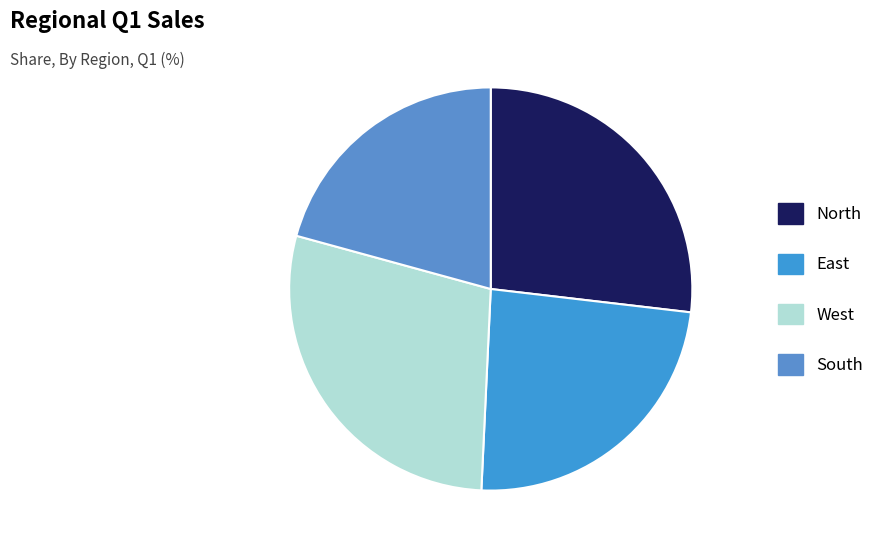

Is there a majority slice in this chart?

No